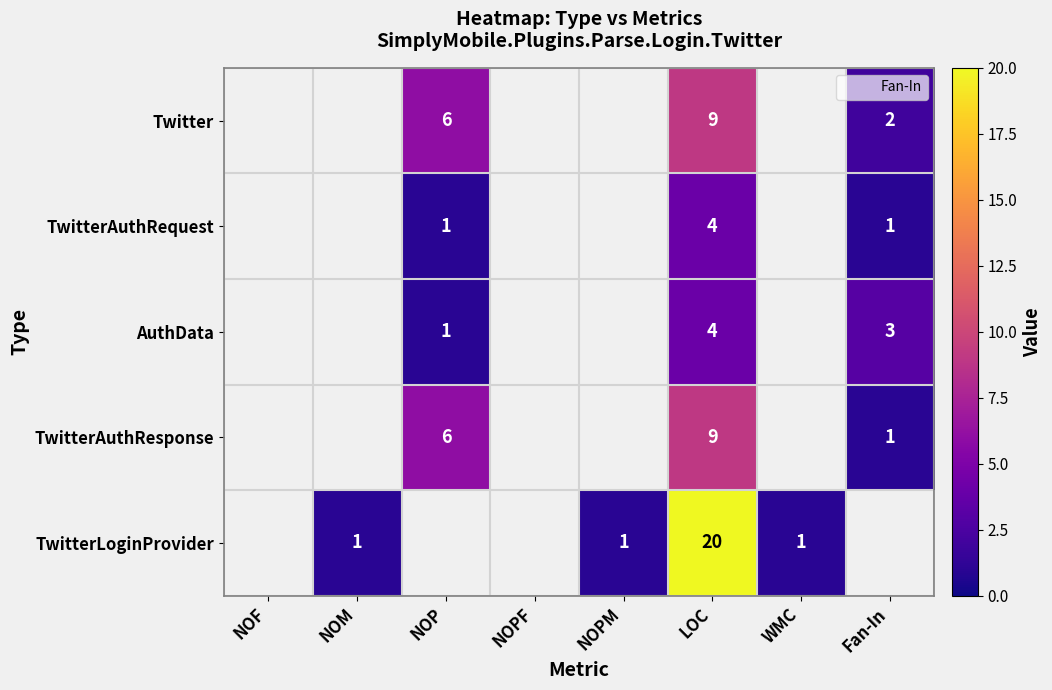

What is the greatest value displayed?

20